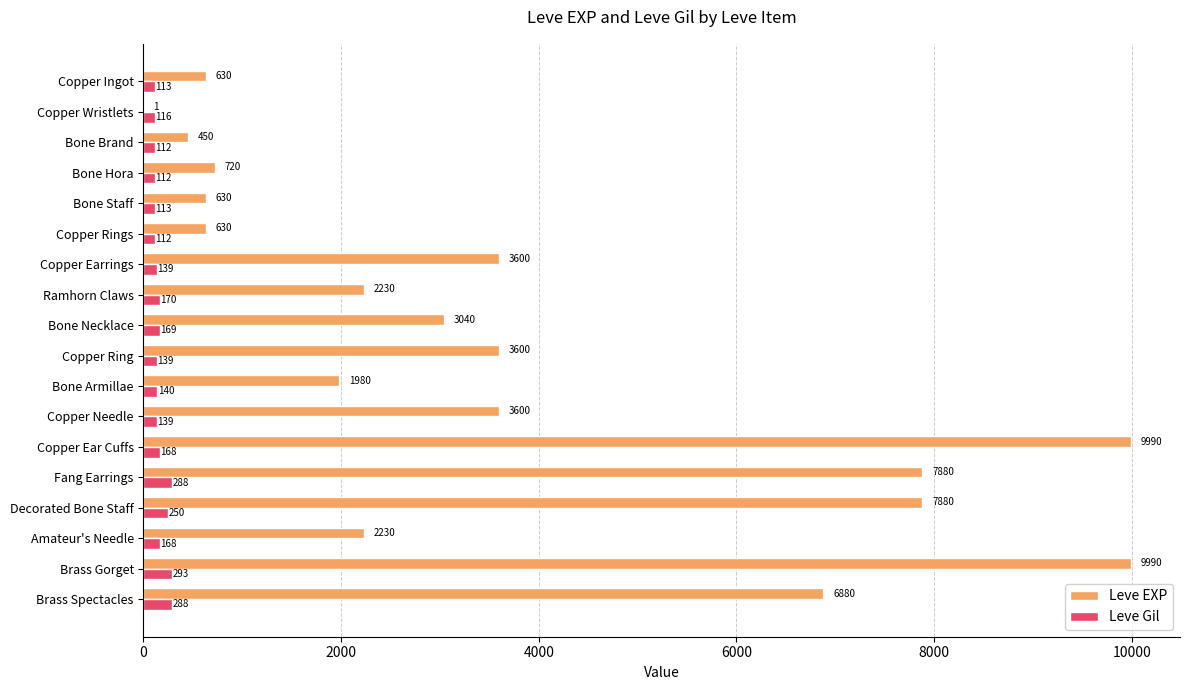

Where is Leve Gil nearest to the value 202?

Ramhorn Claws